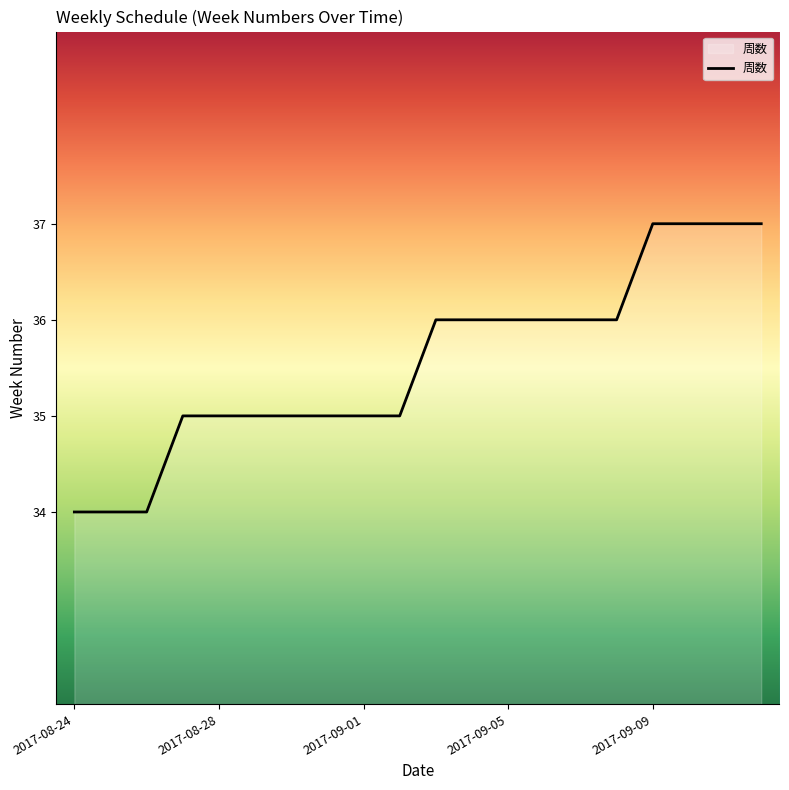

What is the greatest value displayed?

37